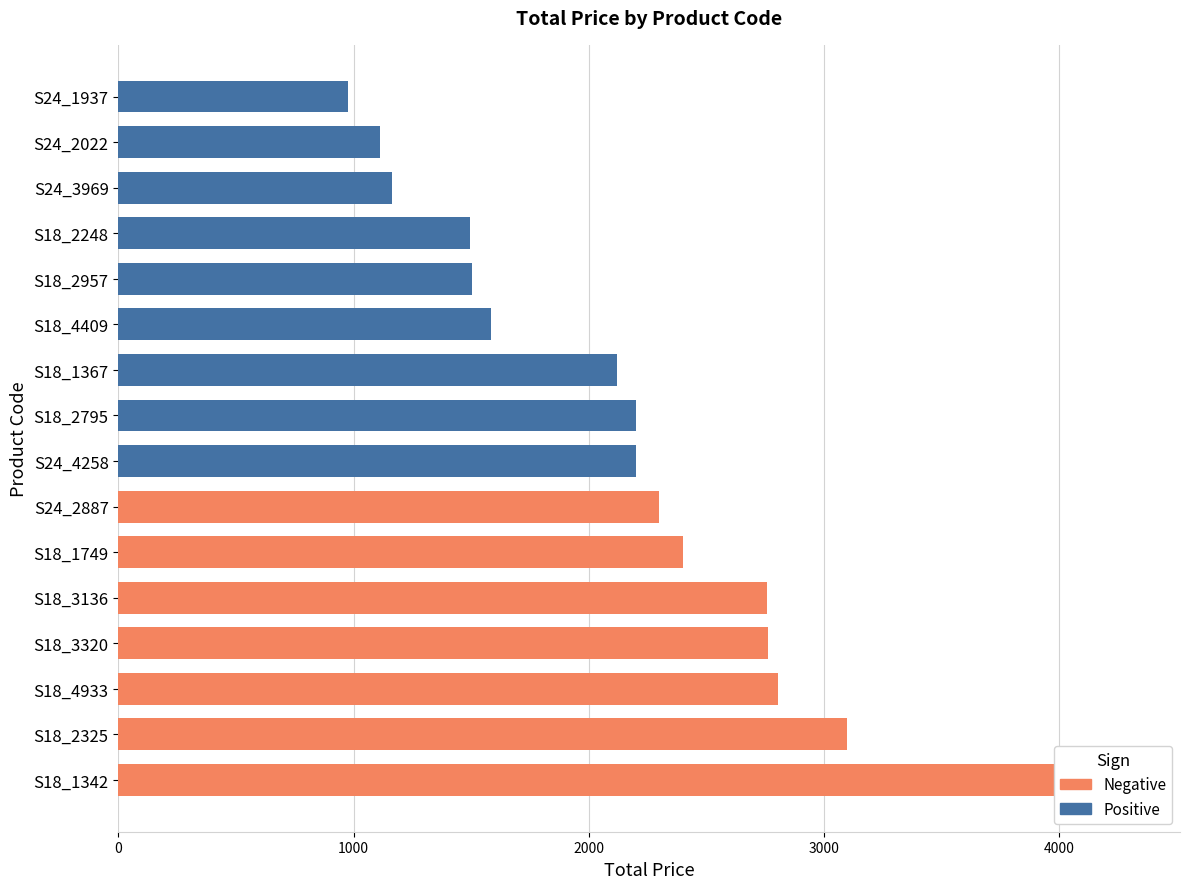

How many distinct data groups are displayed?

2